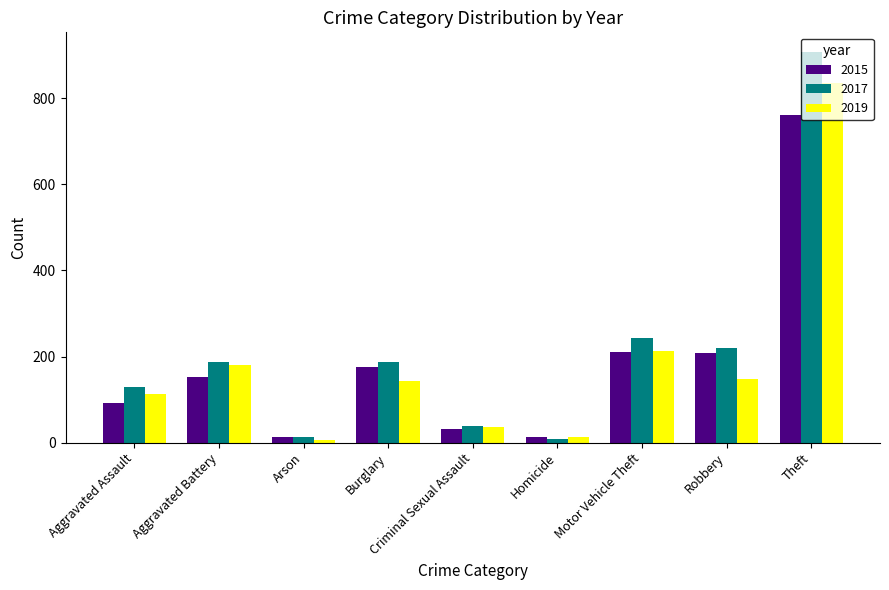

Is it true that 2019 equals 143 at Burglary?

True